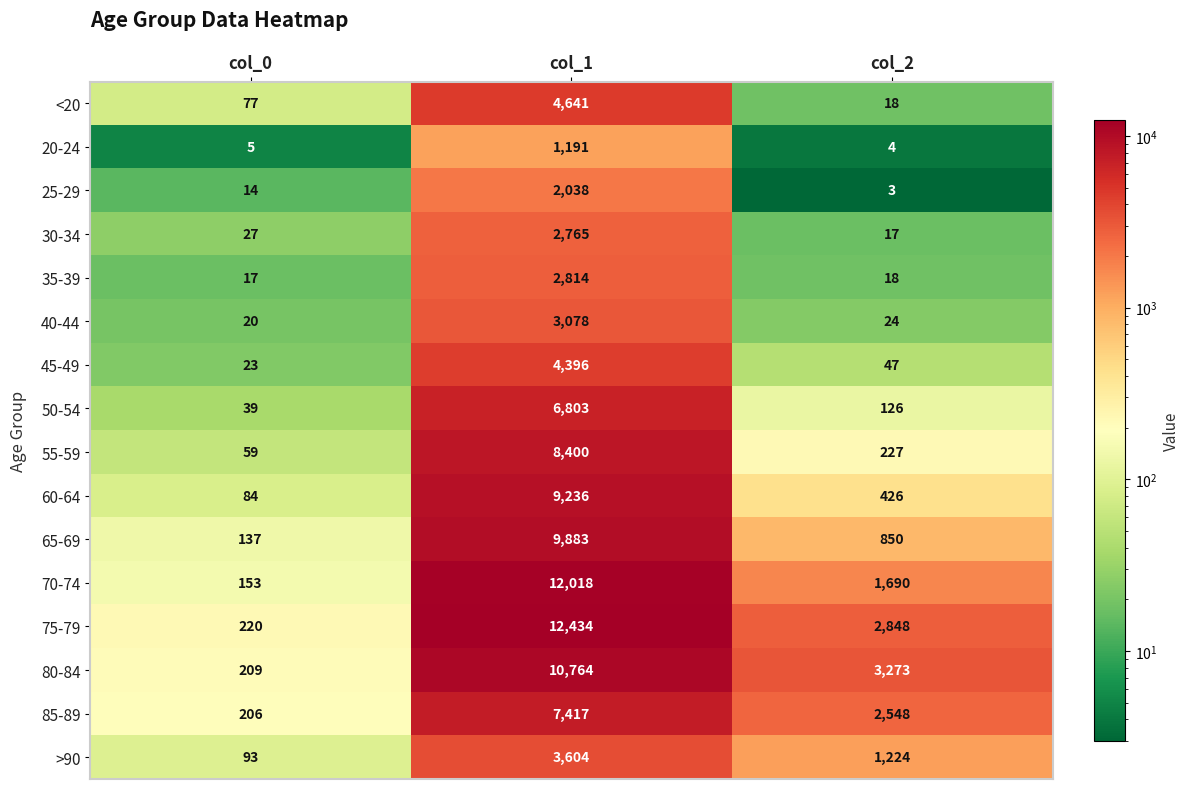

The value of 75-79 at col_2 is 4493. True or false?

False